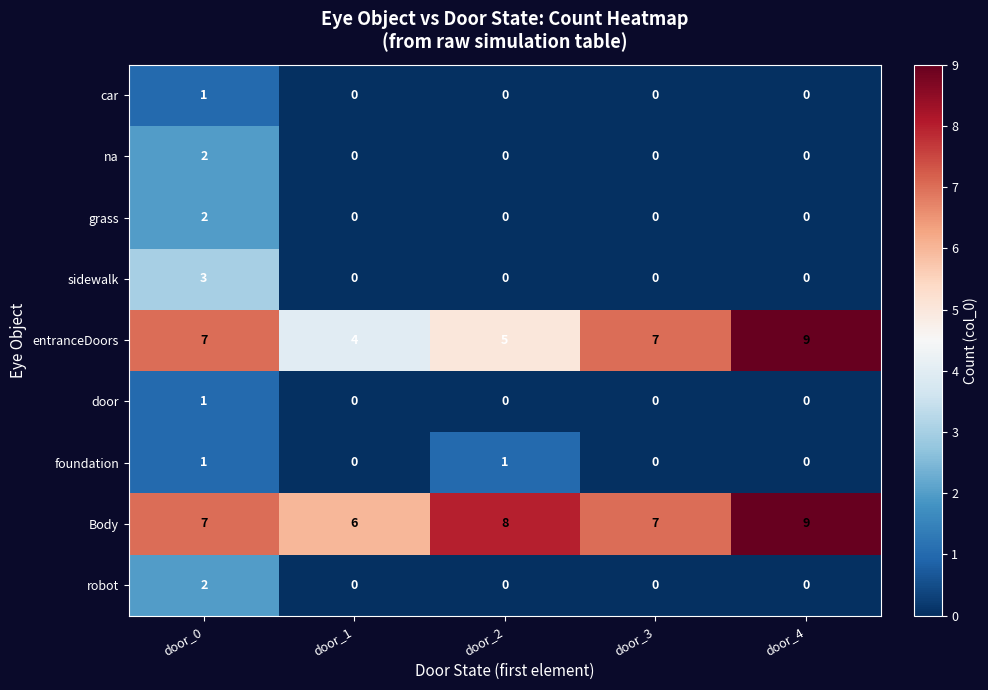

Which series has the largest range (max minus min)?

entranceDoors